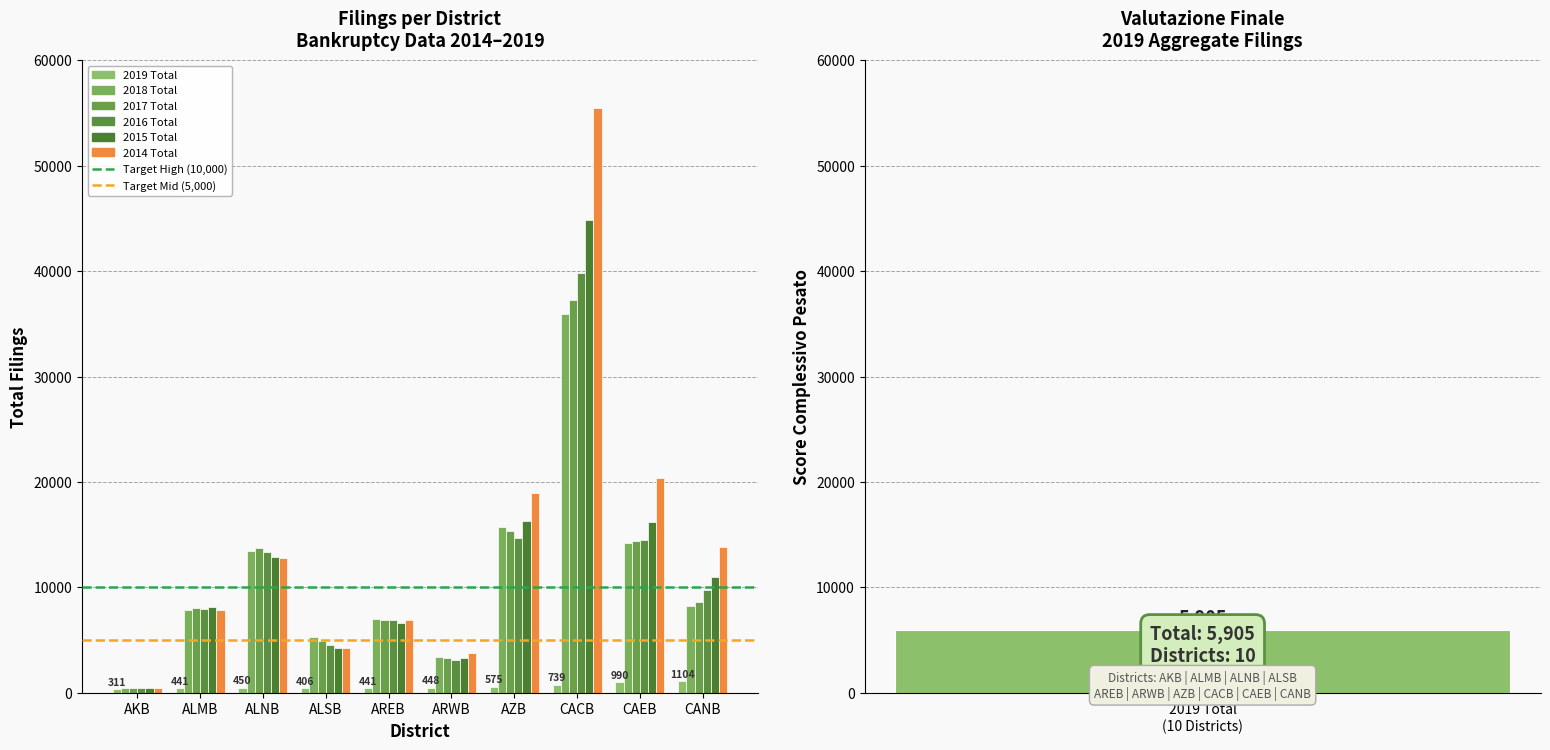

Where does the 2017 Total series first go above 8567?

ALNB